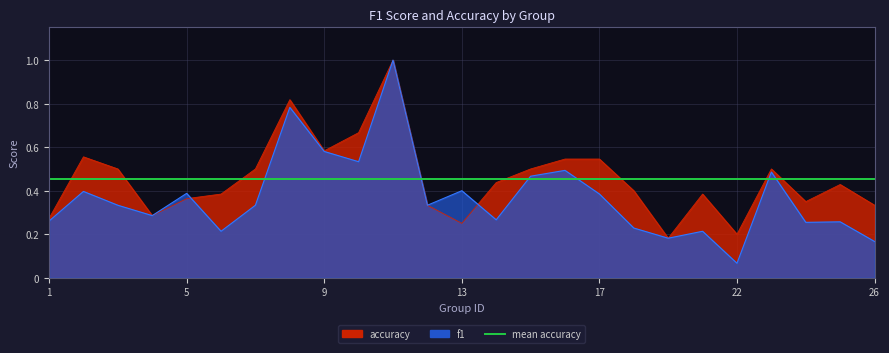

Which series has the largest range (max minus min)?

f1